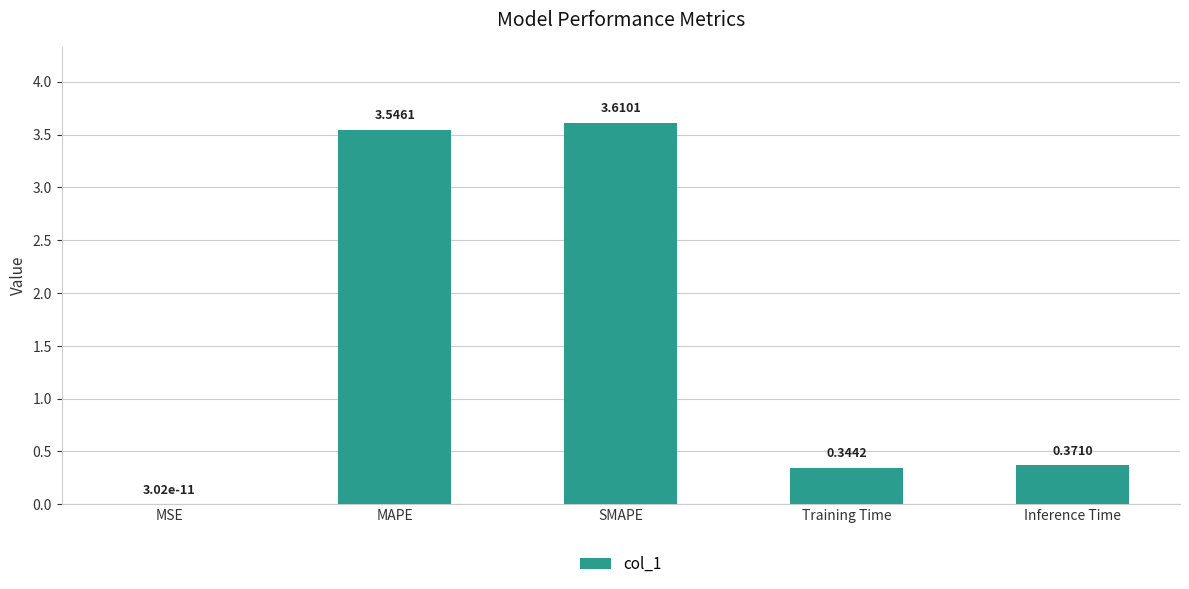

What is the sum of all values?

7.9